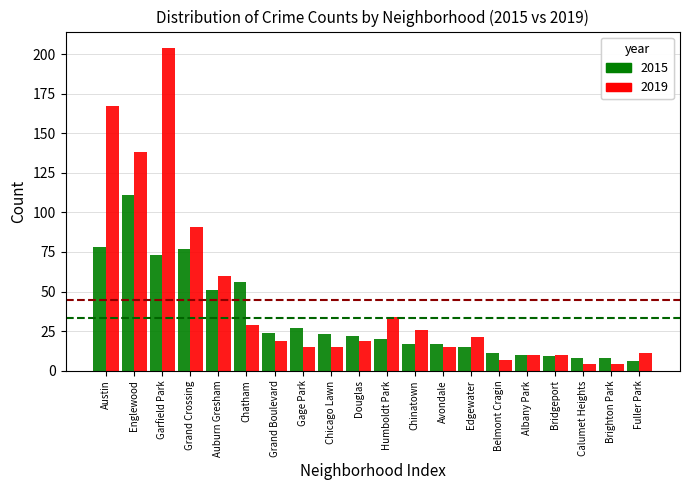

What is the difference between the maximum and minimum values in the 2019 series?

200